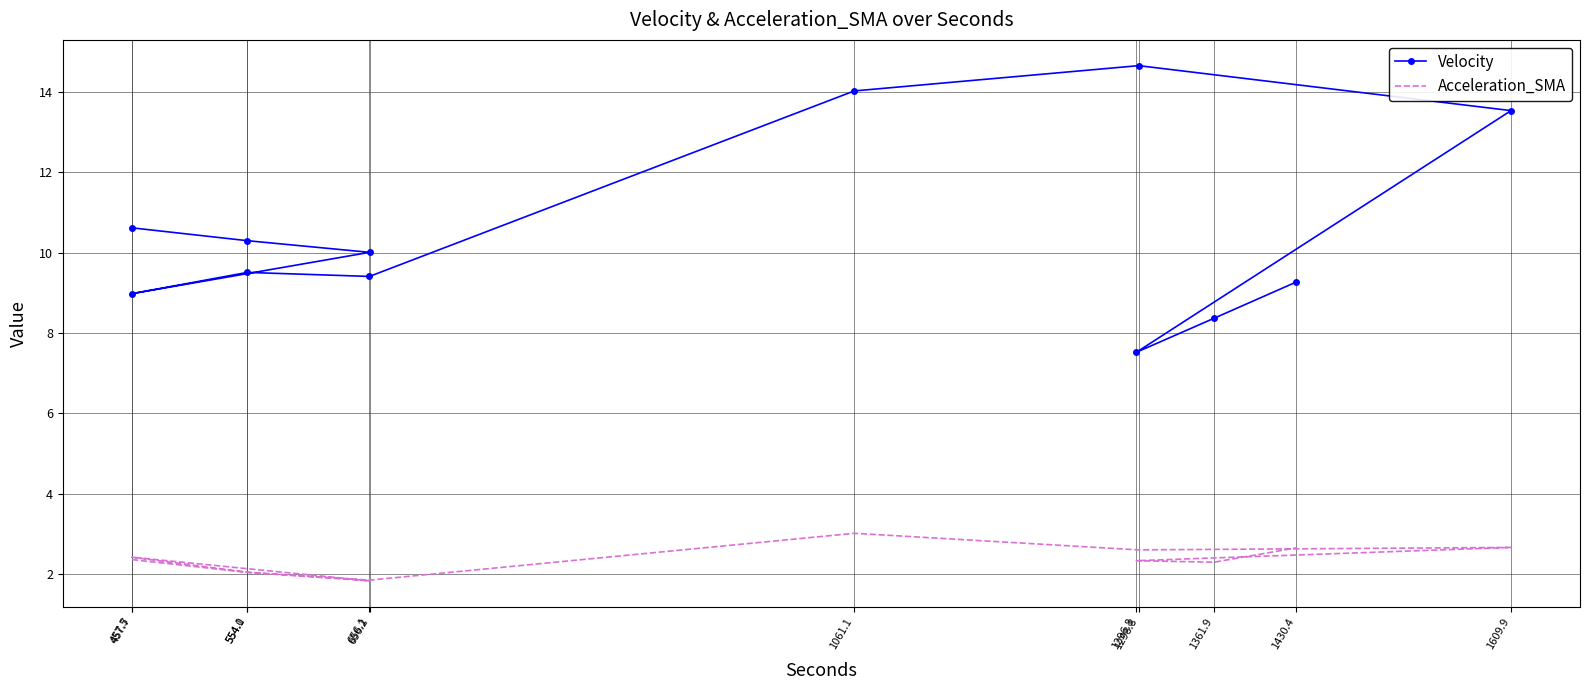

What is the value of the Acceleration_SMA point at the 8th from the left?

2.6